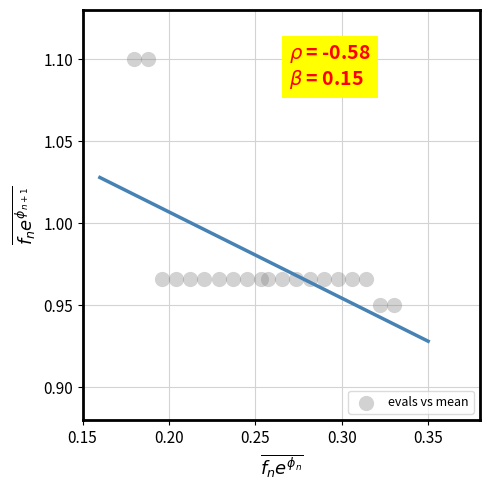

Count the number of points in this scatter plot.

20